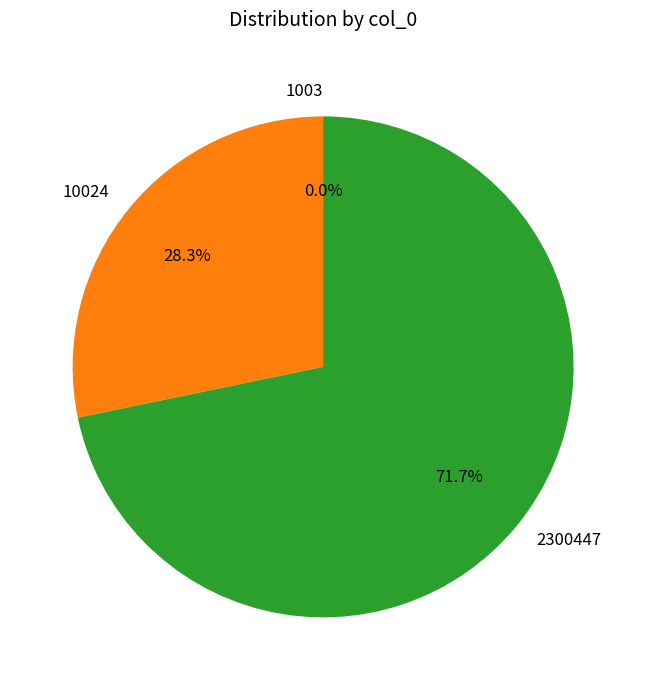

Is 2300447 the majority of the pie?

Yes